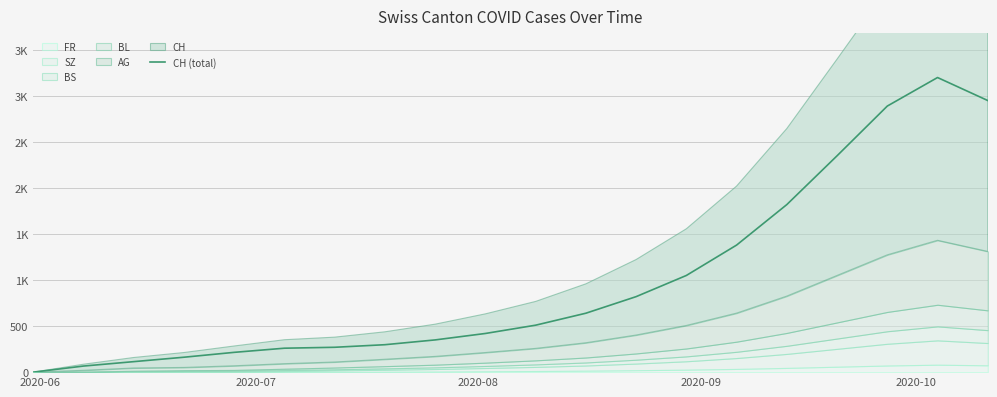

True or false: there are more than 2 points higher than both neighbors.

False